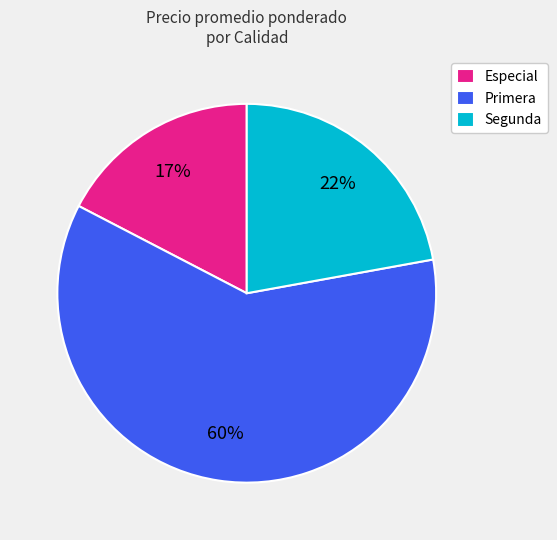

How many slices are in this pie chart?

3